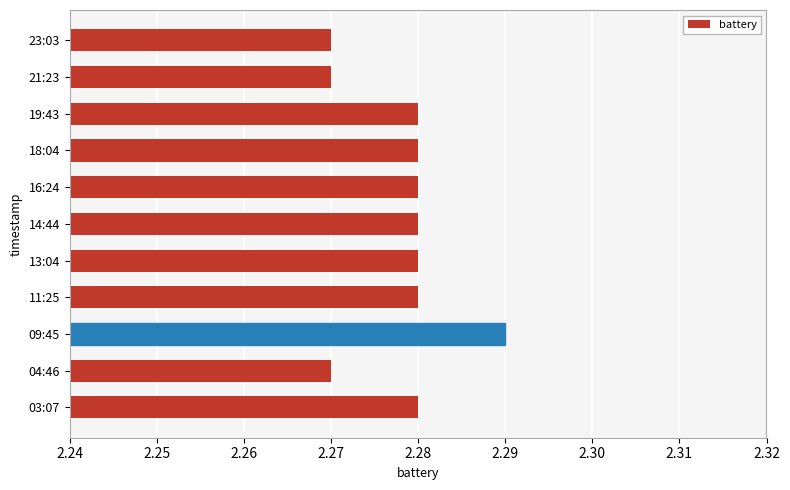

Approximately how many times larger is the value at 04:46 compared to 16:24?

1.0